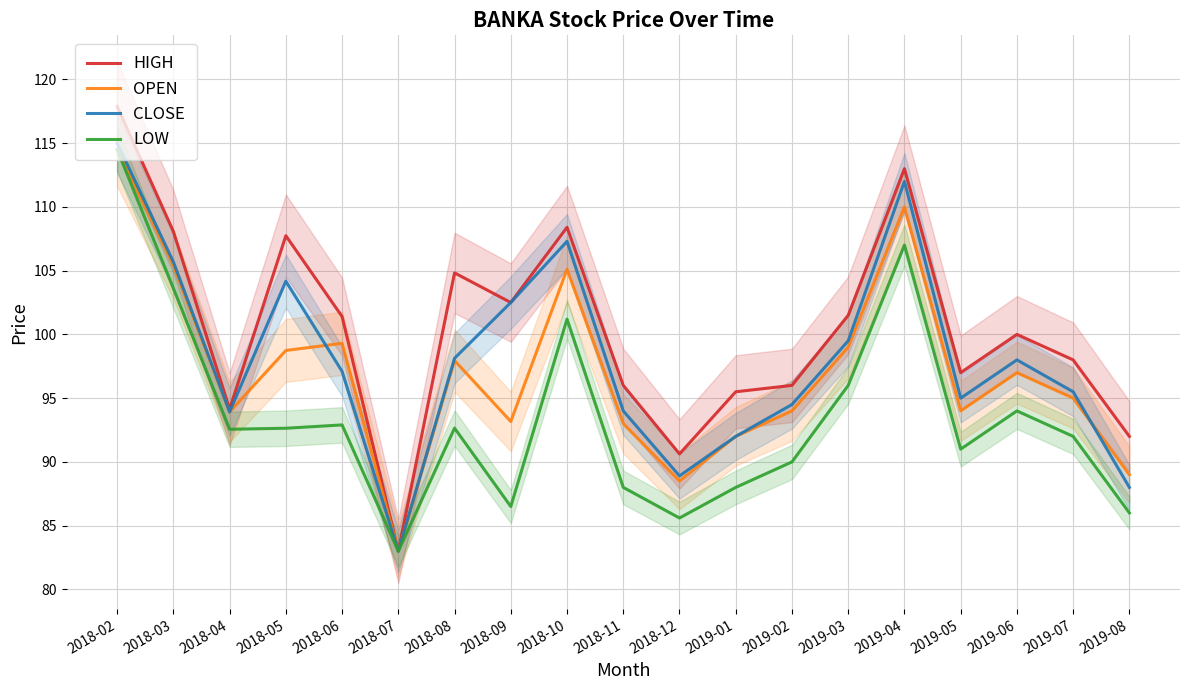

In LOW, how many points are higher than both neighbors (excluding endpoints)?

5